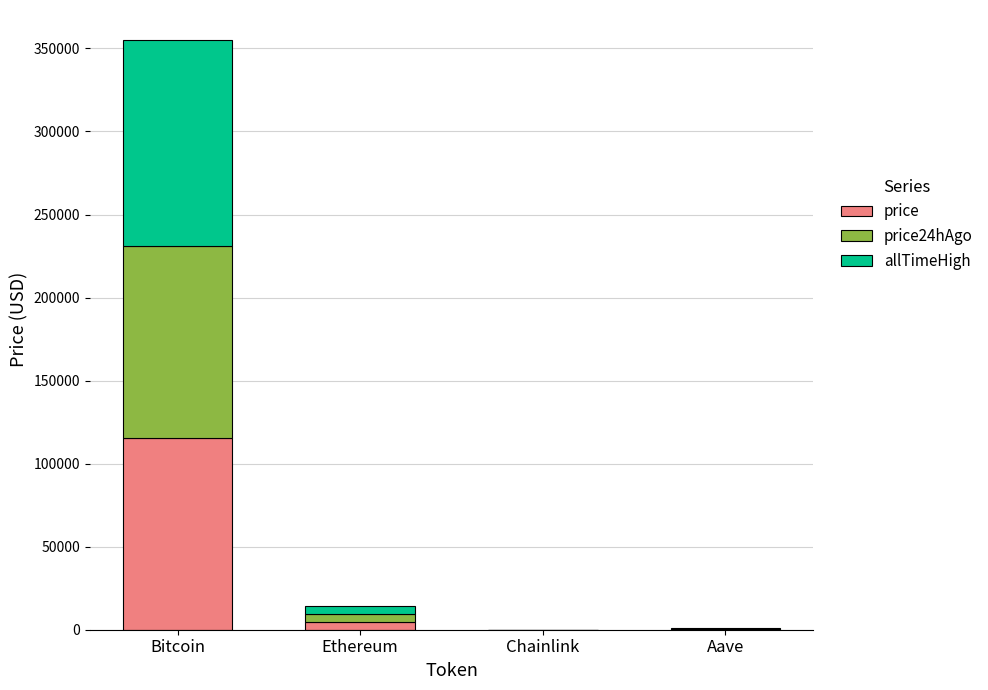

What is the maximum value for price?

115280.0